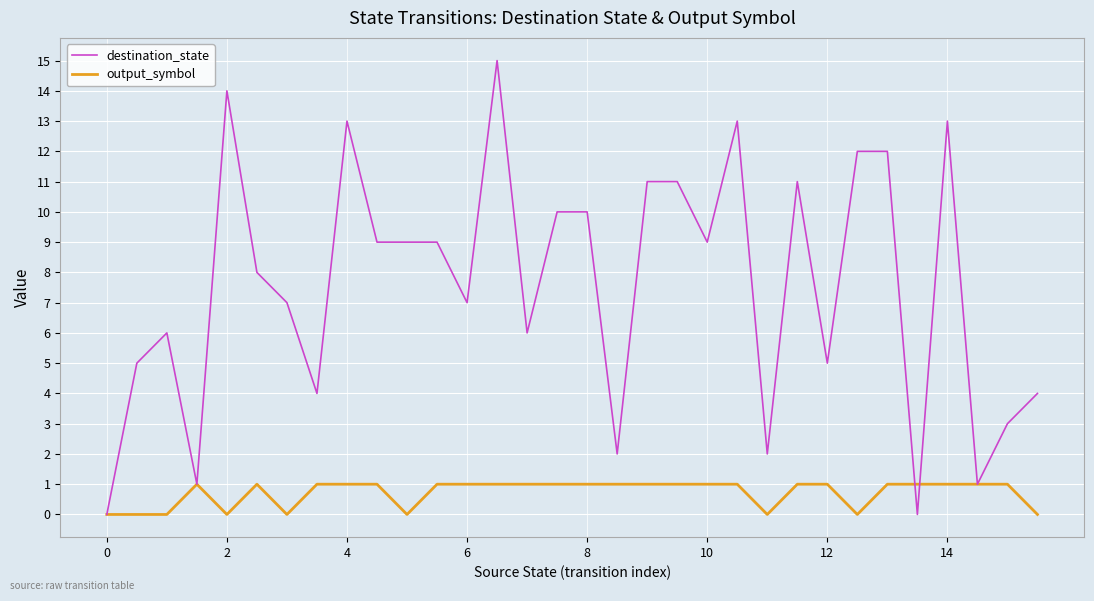

Which series has the largest range (max minus min)?

destination_state